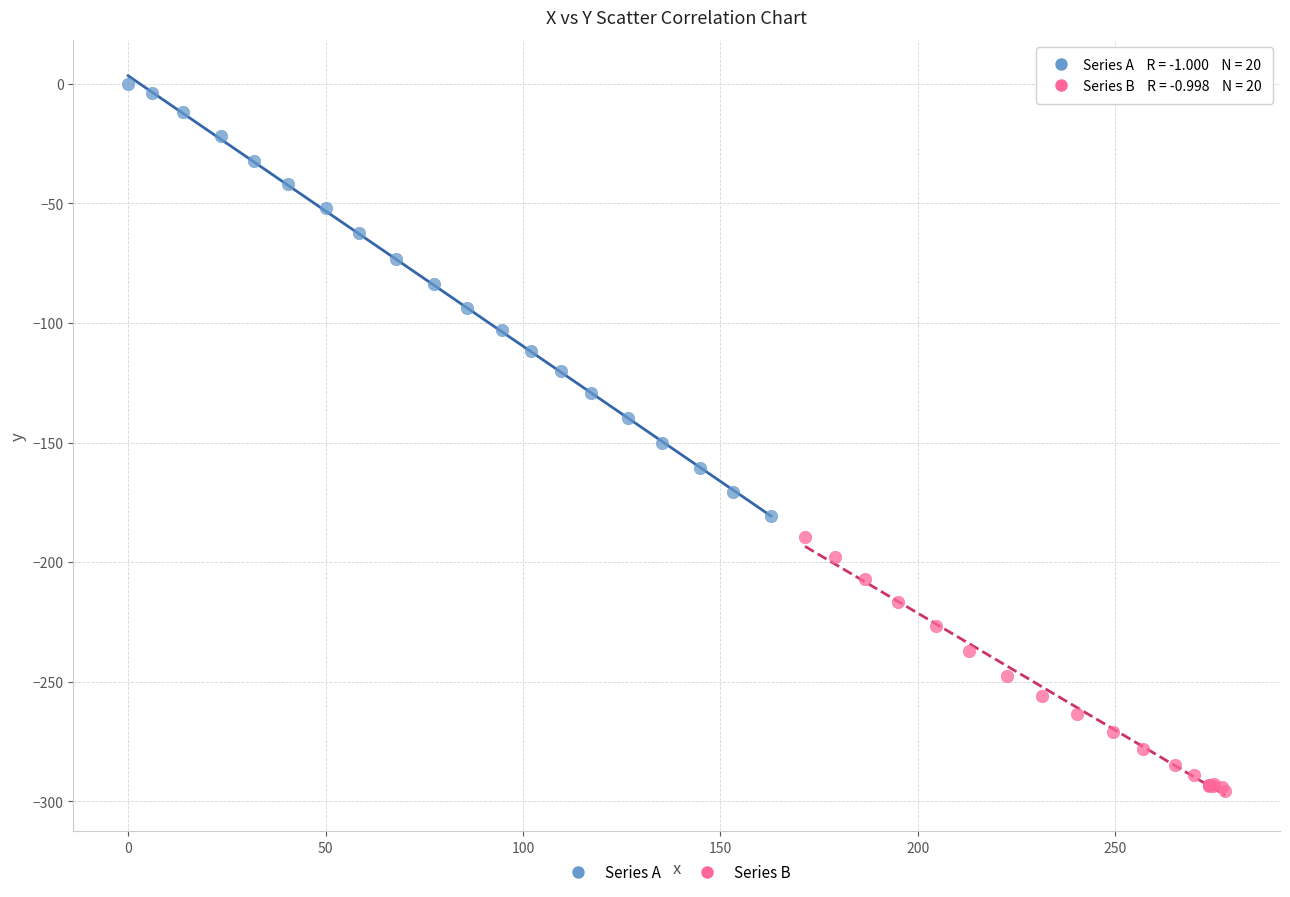

Which series reaches the minimum Y coordinate?

Series B